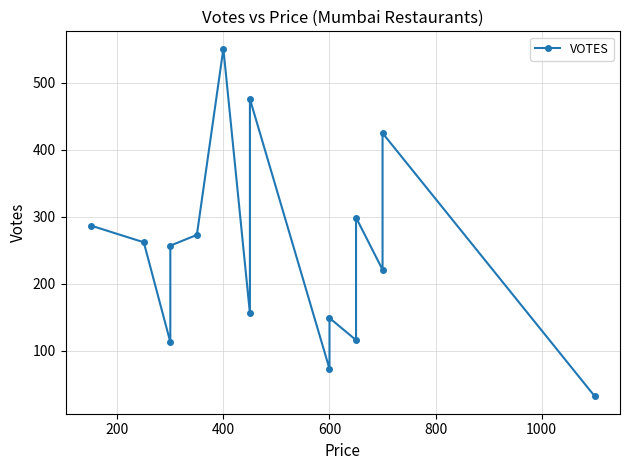

Is this an area chart (filled region under the line)?

No